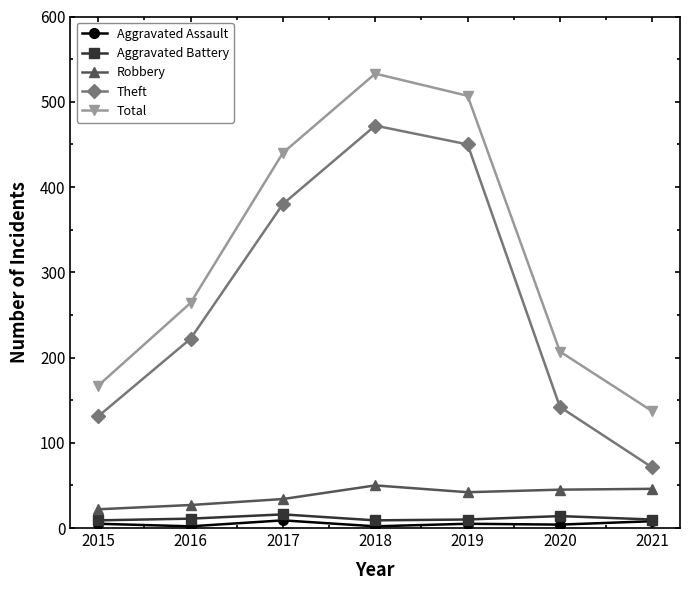

Which series has the largest range (max minus min)?

Theft